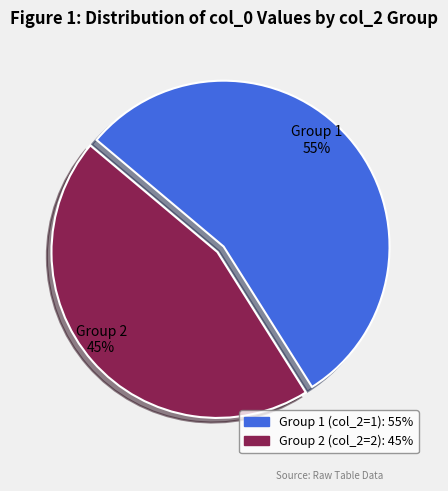

Is there a majority slice in this chart?

Yes